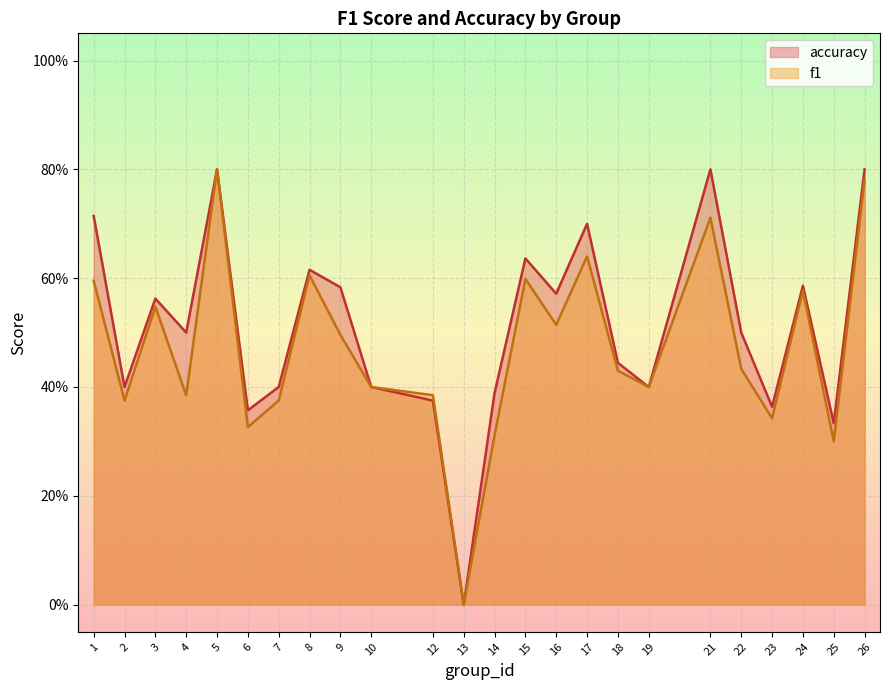

What is the difference between the maximum and minimum values in the f1 series?

0.8